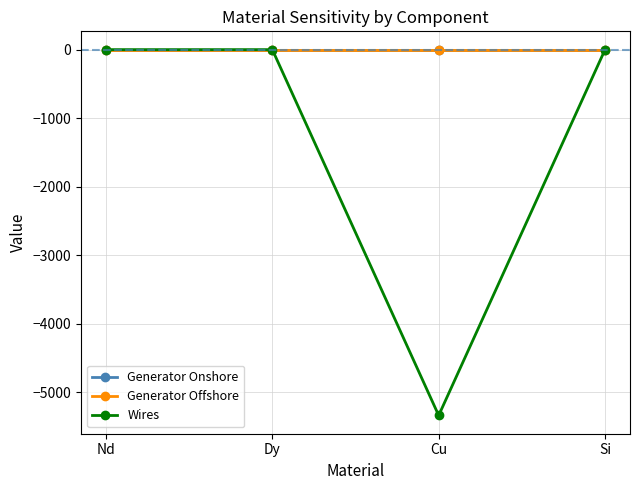

At which category does the chart reach its minimum across all series?

Cu